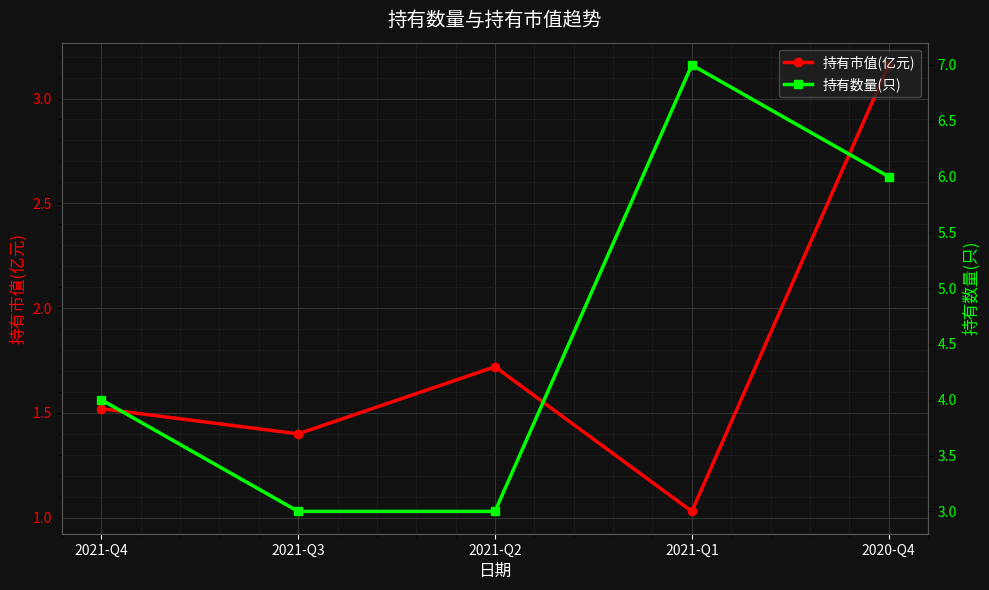

What is the label of the 2nd point from the right?

2021-Q1